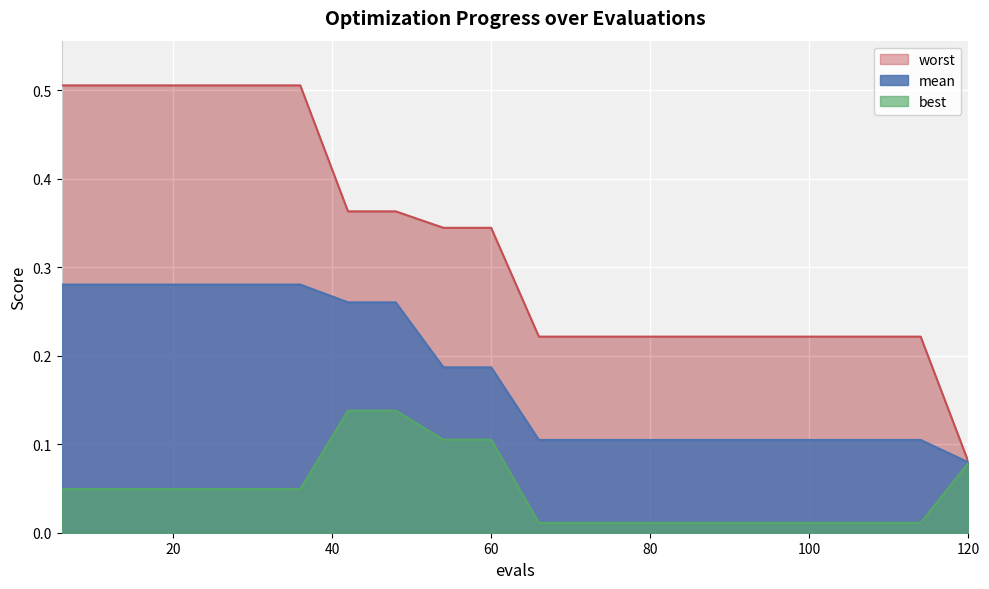

What are all the series names shown in the legend?

mean, best, worst